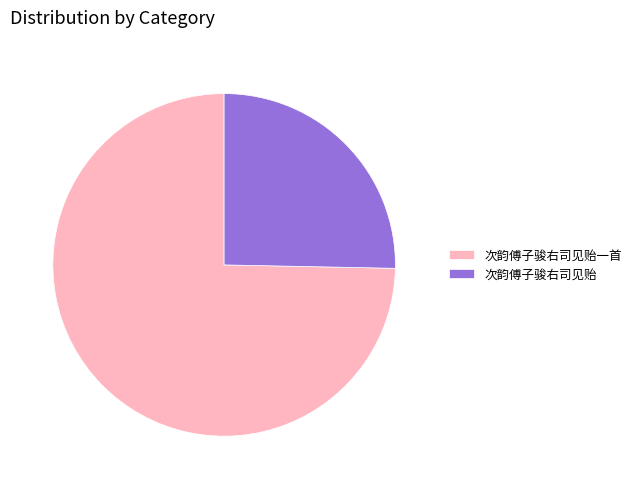

Combined, do 次韵傅子骏右司见贻 and 次韵傅子骏右司见贻一首 account for over 50%?

Yes